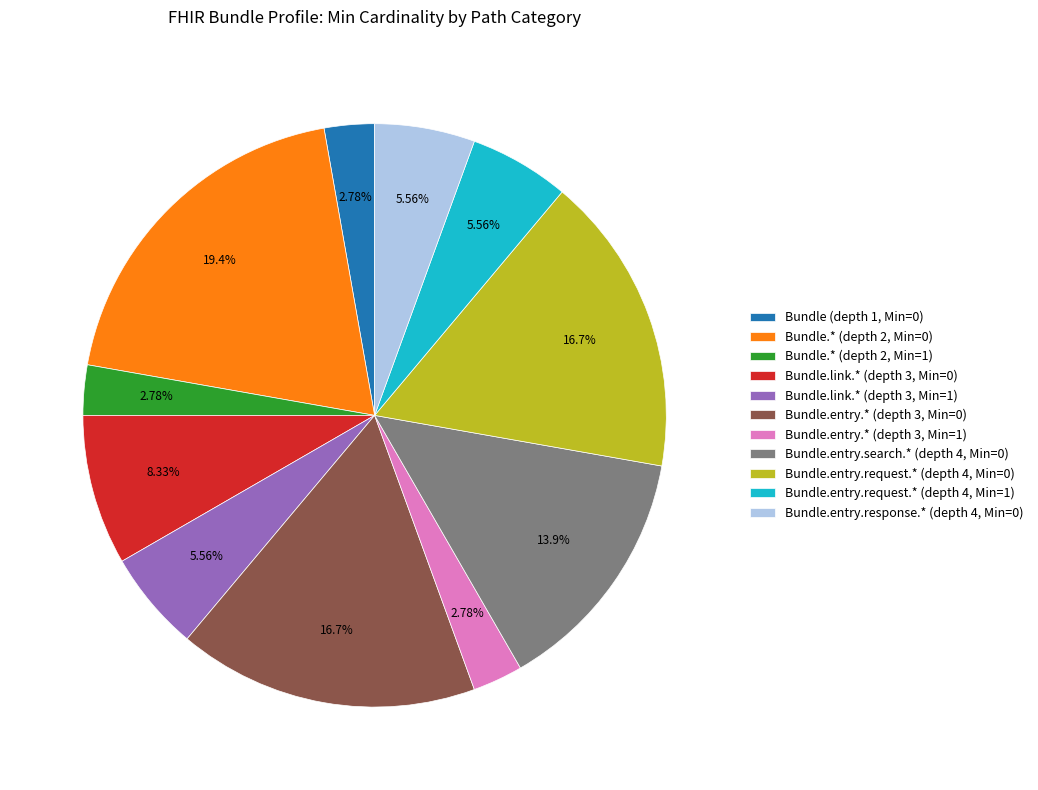

Between Bundle.* (depth 2, Min=0) and Bundle.entry.response.* (depth 4, Min=0), which is larger?

Bundle.* (depth 2, Min=0)